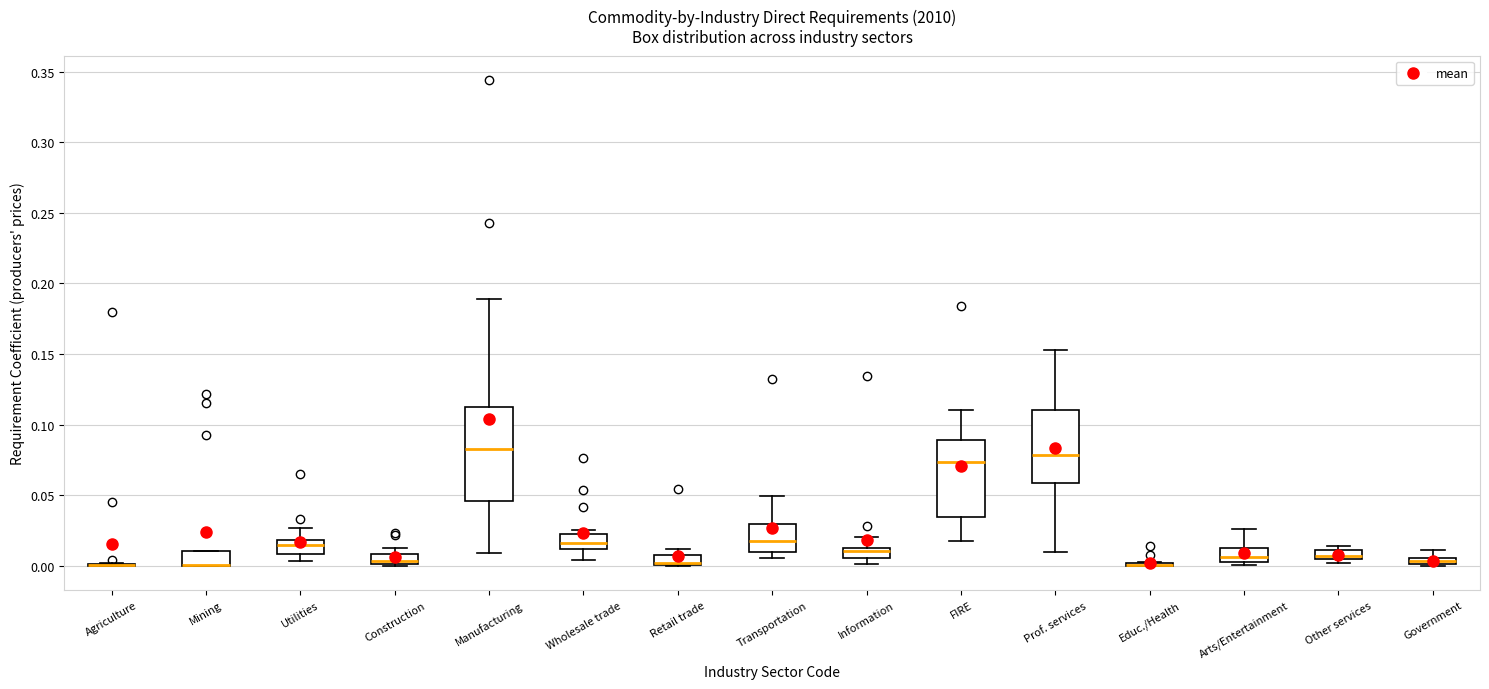

Comparing the boxes themselves (not the whiskers), which one is the tallest?

Manufacturing